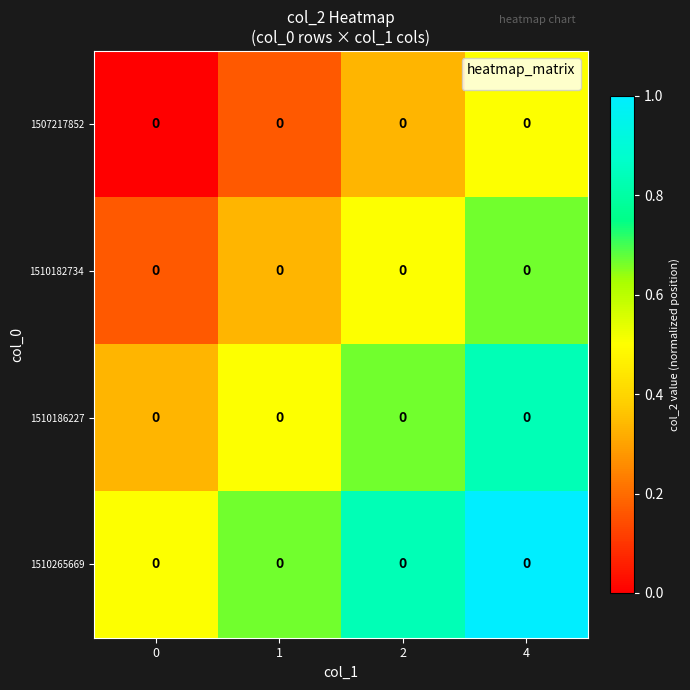

Which has a higher value, 2 or 0?

2